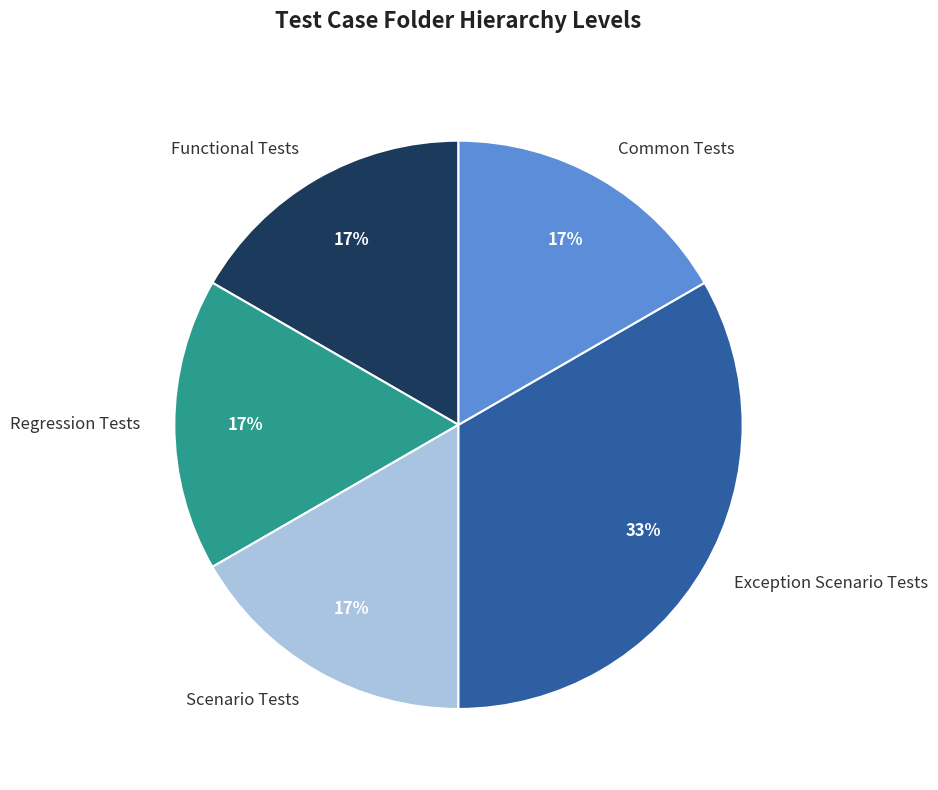

Which category has the biggest portion of the pie?

Exception Scenario Tests